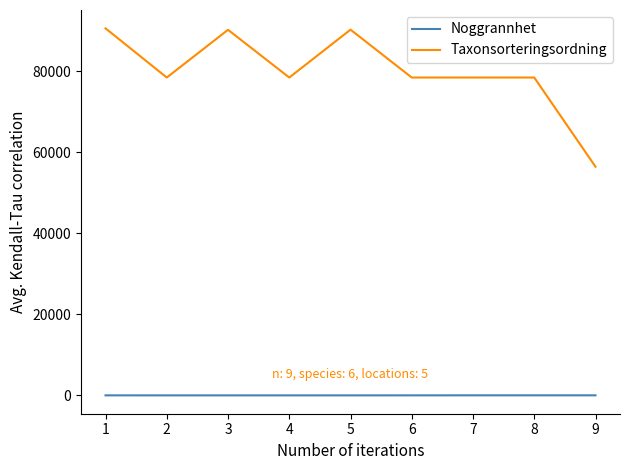

Is the value of Taxonsorteringsordning at 2 greater than the value of Noggrannhet at 2?

Yes